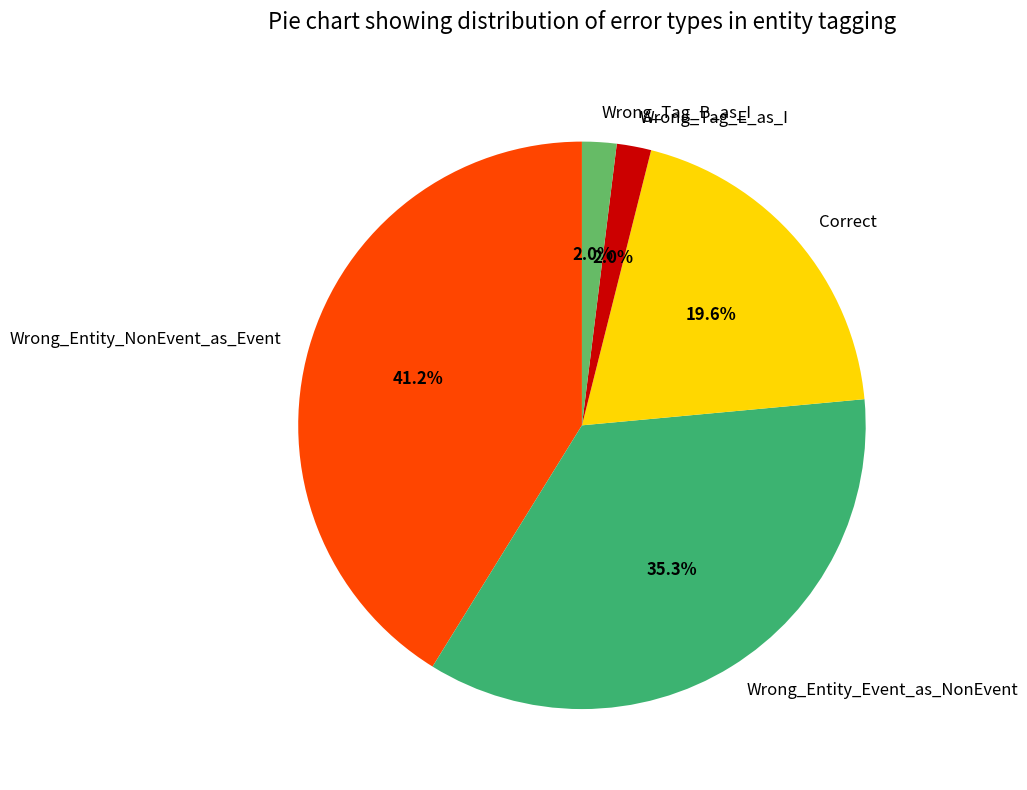

Approximately how many times larger is the value at Wrong_Tag_B_as_I compared to Wrong_Tag_E_as_I?

1.0